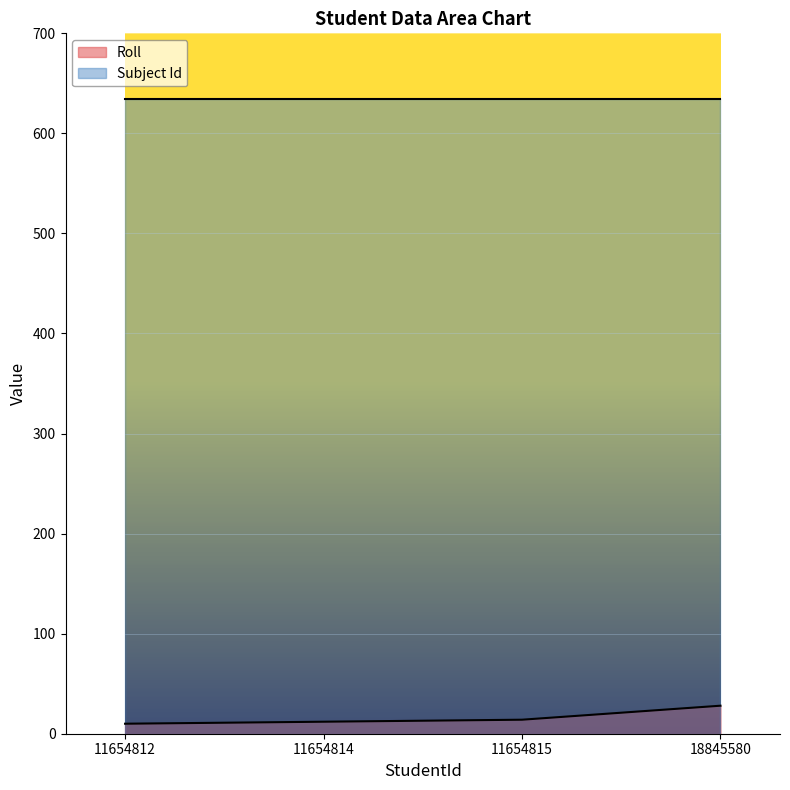

The chart shows a value of 23 at 11654815. True or false?

False